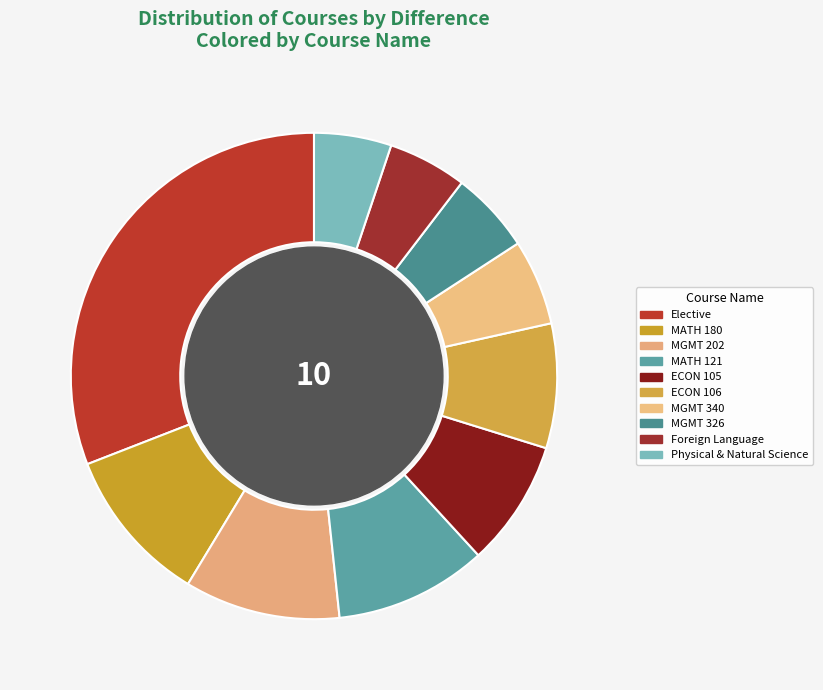

How many segments does this pie chart have?

10